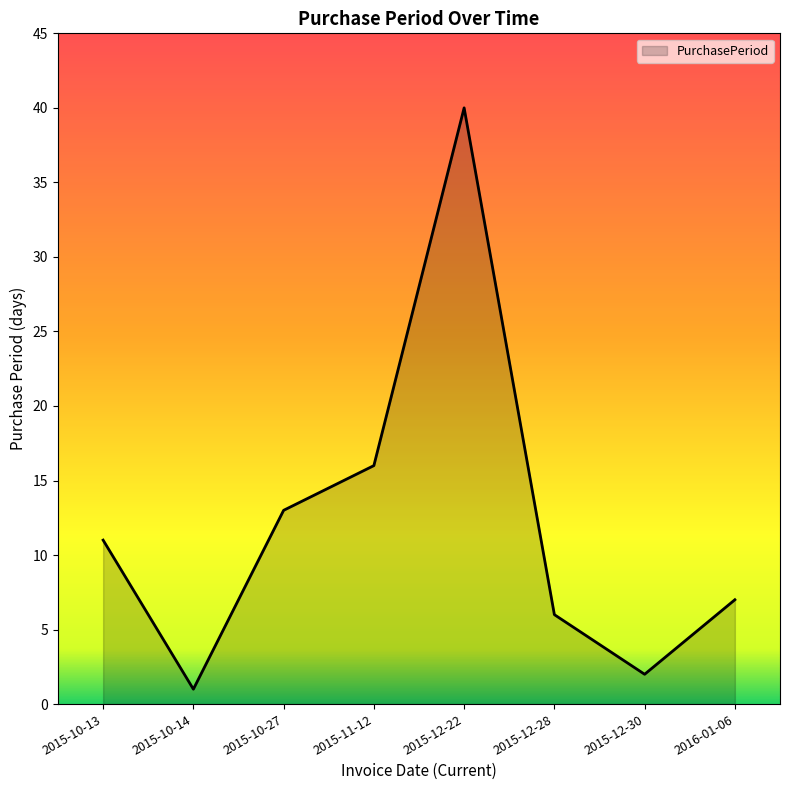

Is it true that the value at 2015-10-27 is 23?

False